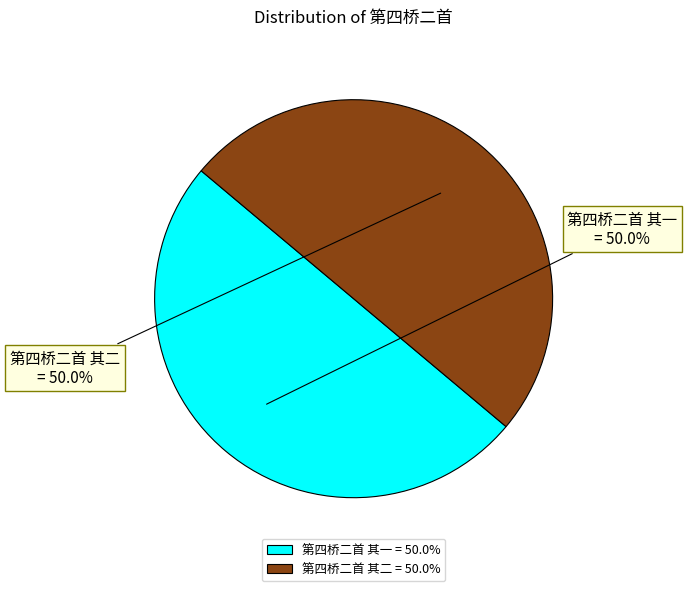

Count the number of slices in the pie.

2